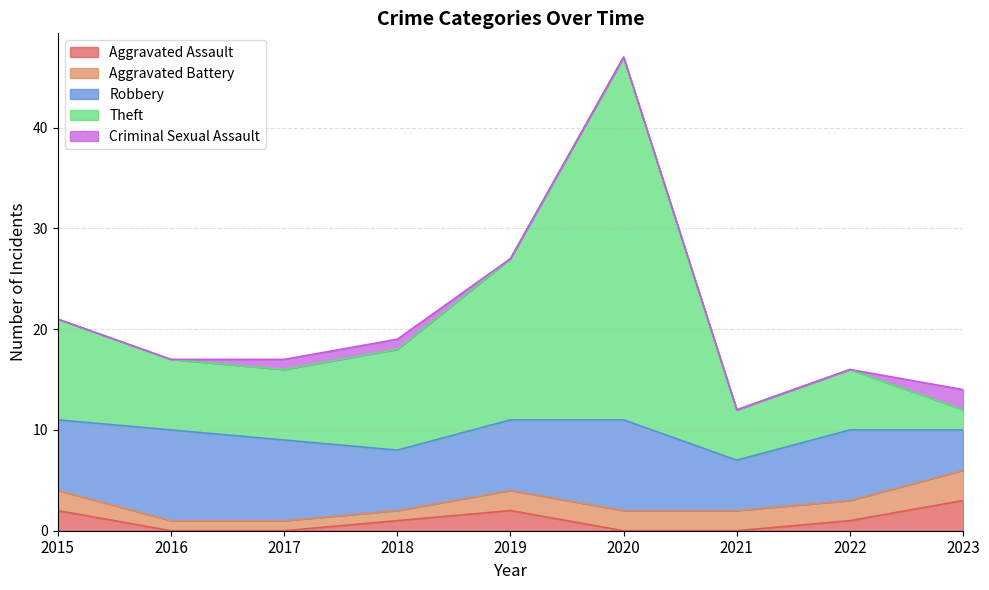

How many interior local peaks does the Robbery series have?

3